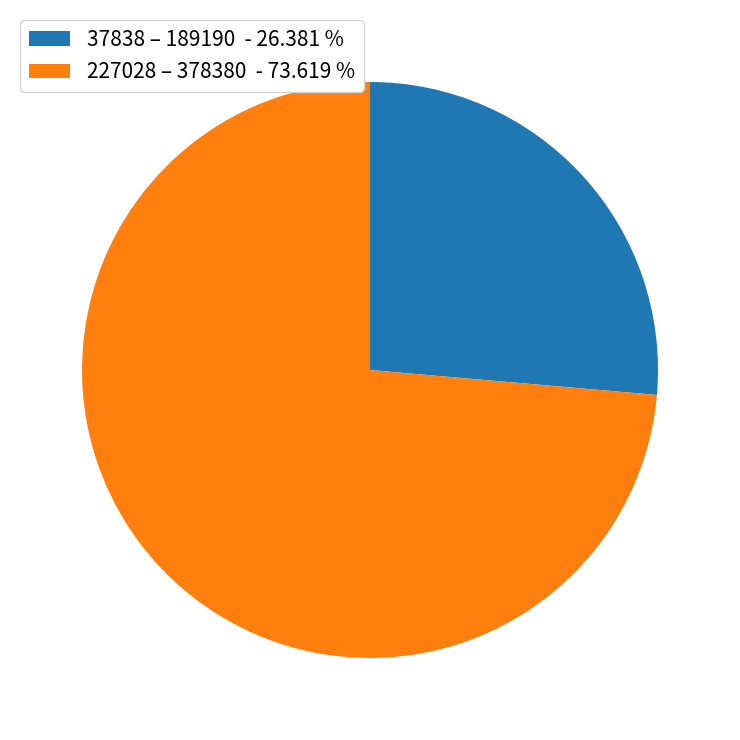

Count the number of slices in the pie.

2